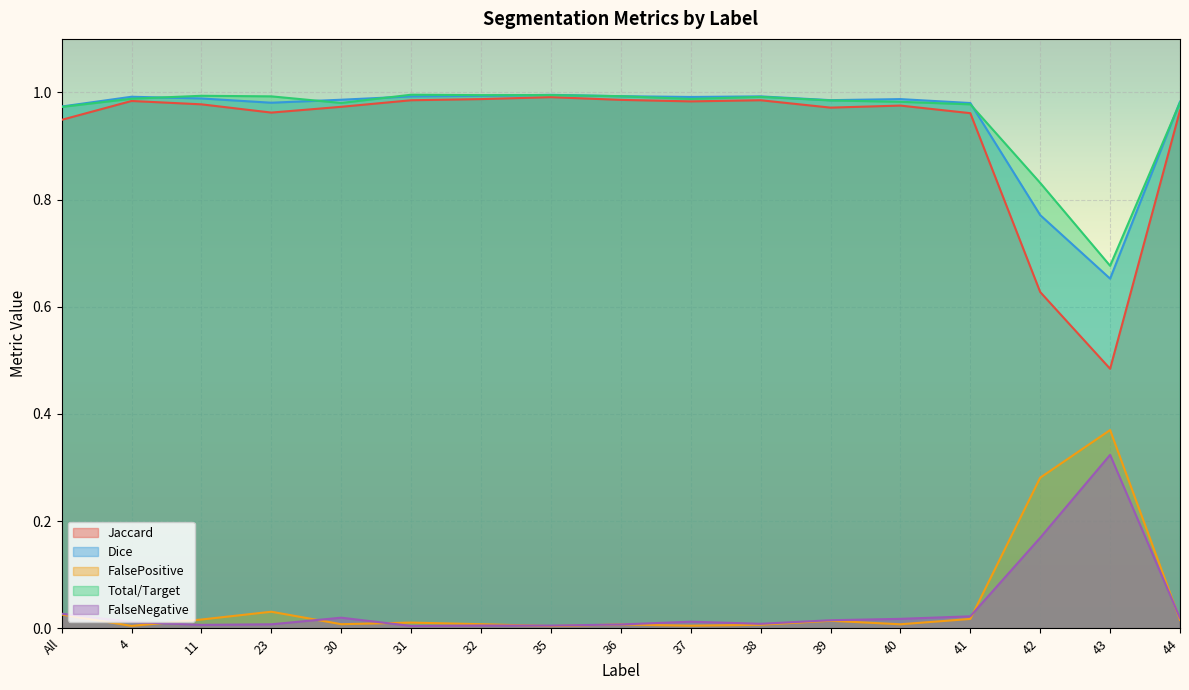

What is the maximum value shown in the chart?

1.0